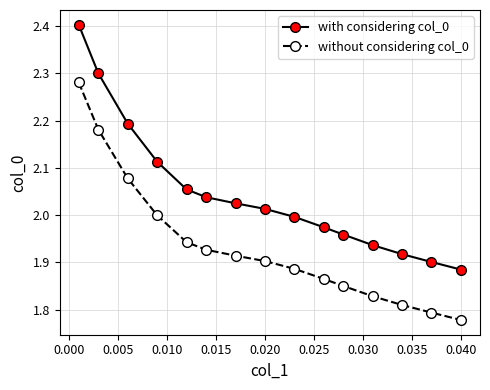

At how many categories does at least one series exceed 2?

8